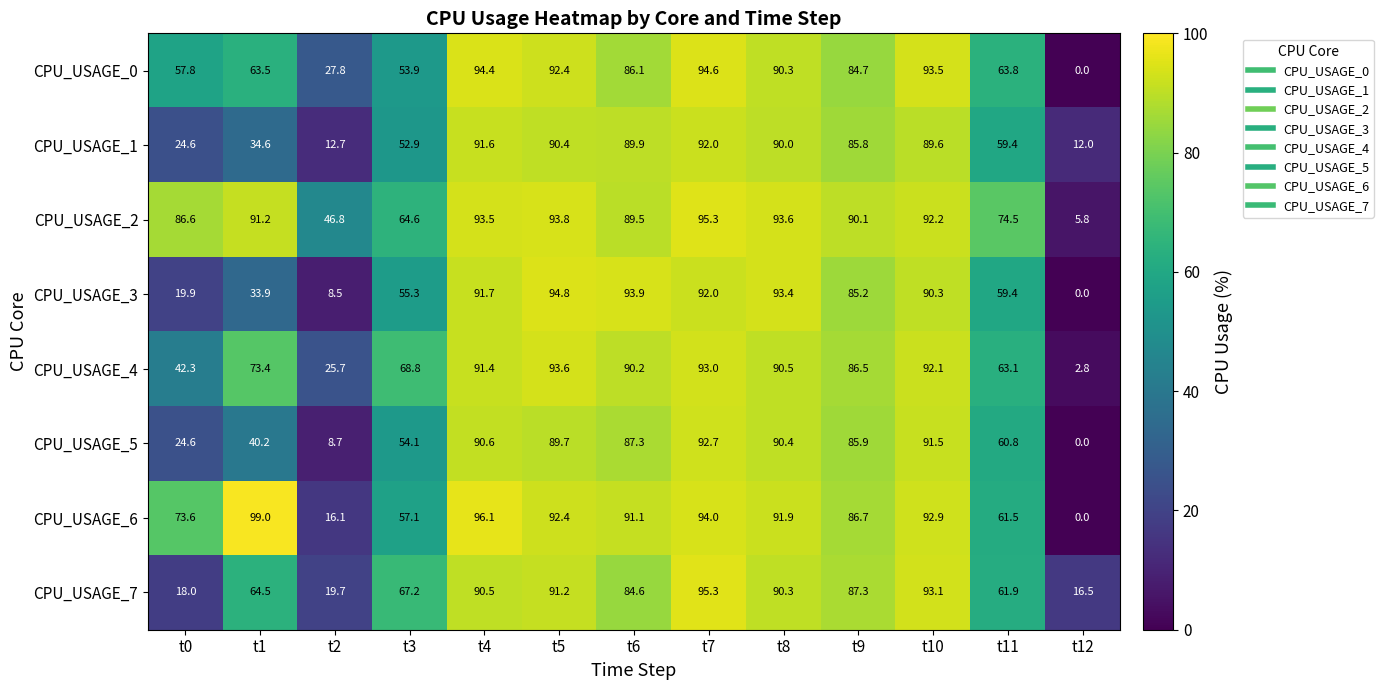

Which series has the largest total across all categories?

CPU_USAGE_2